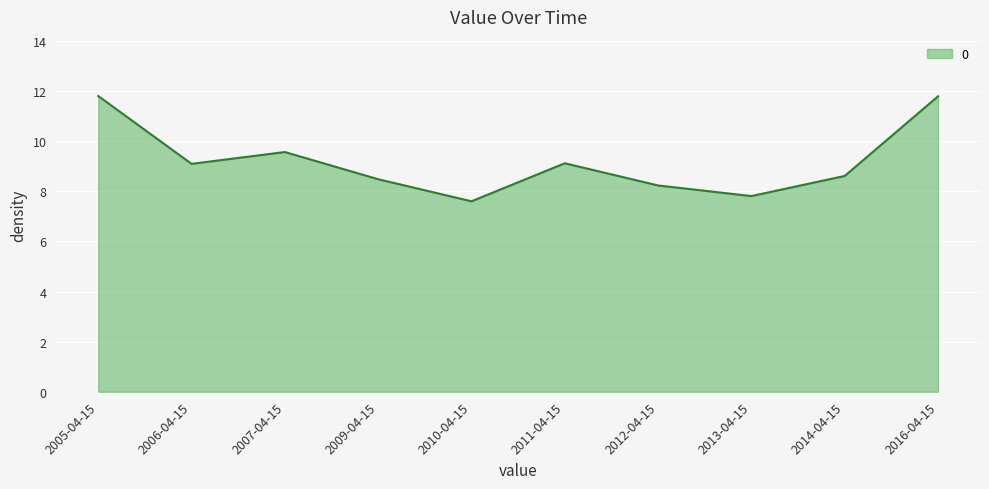

What position from the left is 2006-04-15?

2